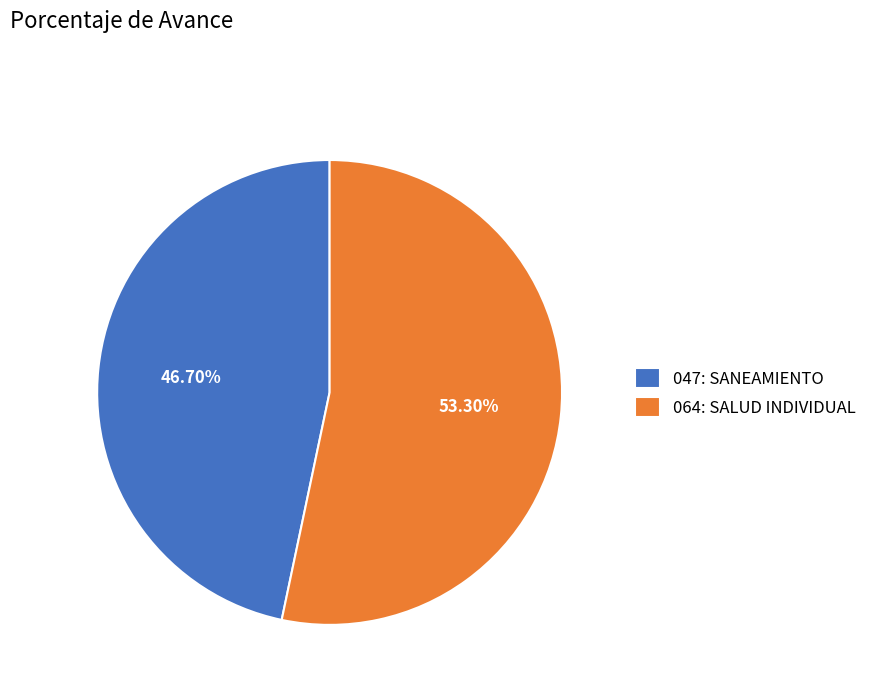

The 064: SALUD INDIVIDUAL slice represents 47% of the pie. True or false?

False